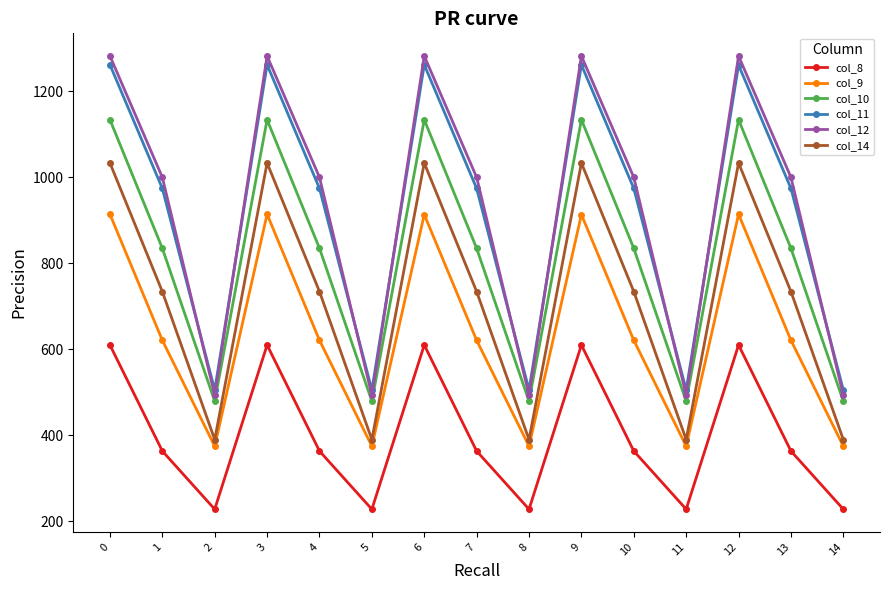

True or false: col_10 and col_14 intersect in this chart.

False